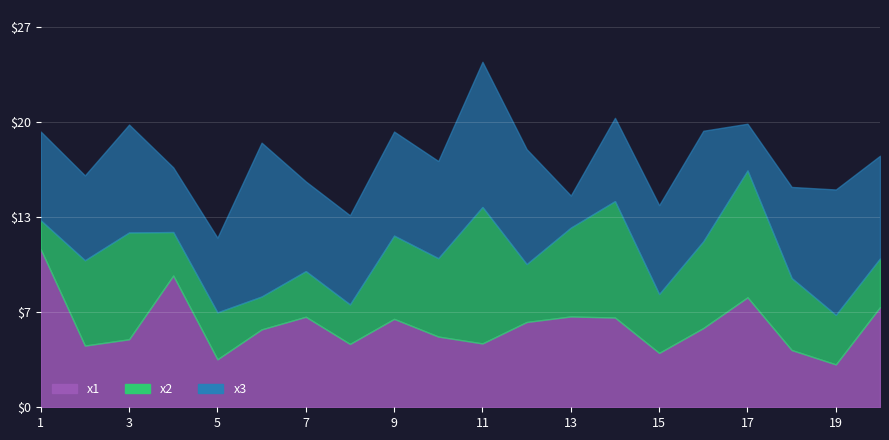

Which label corresponds to the smallest value in the chart?

1